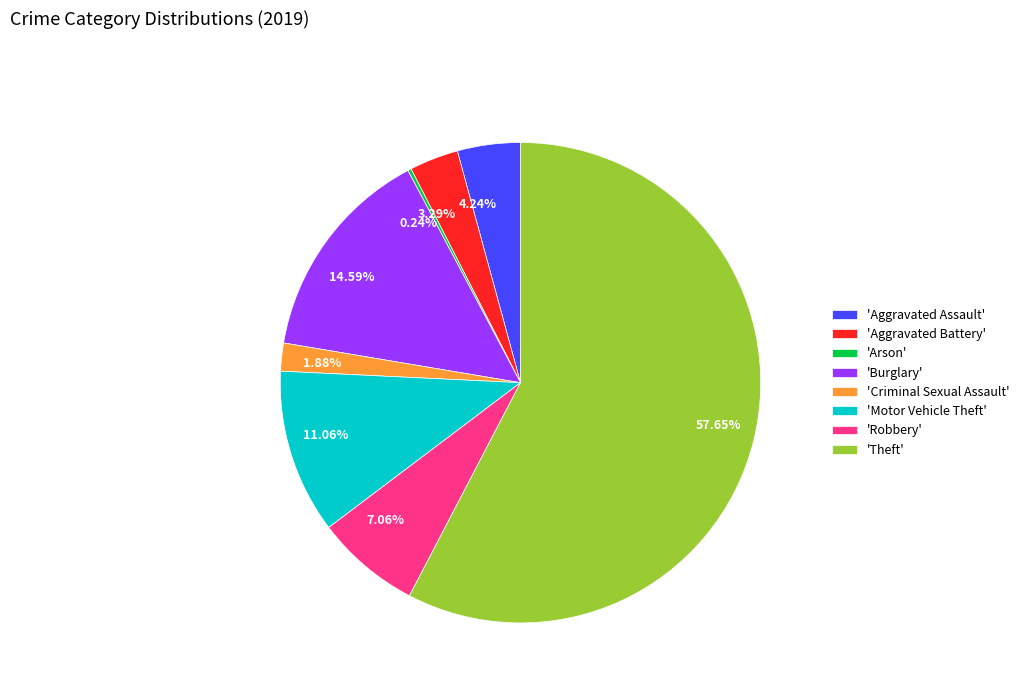

Does 57.65% represent more than half of the total?

Yes